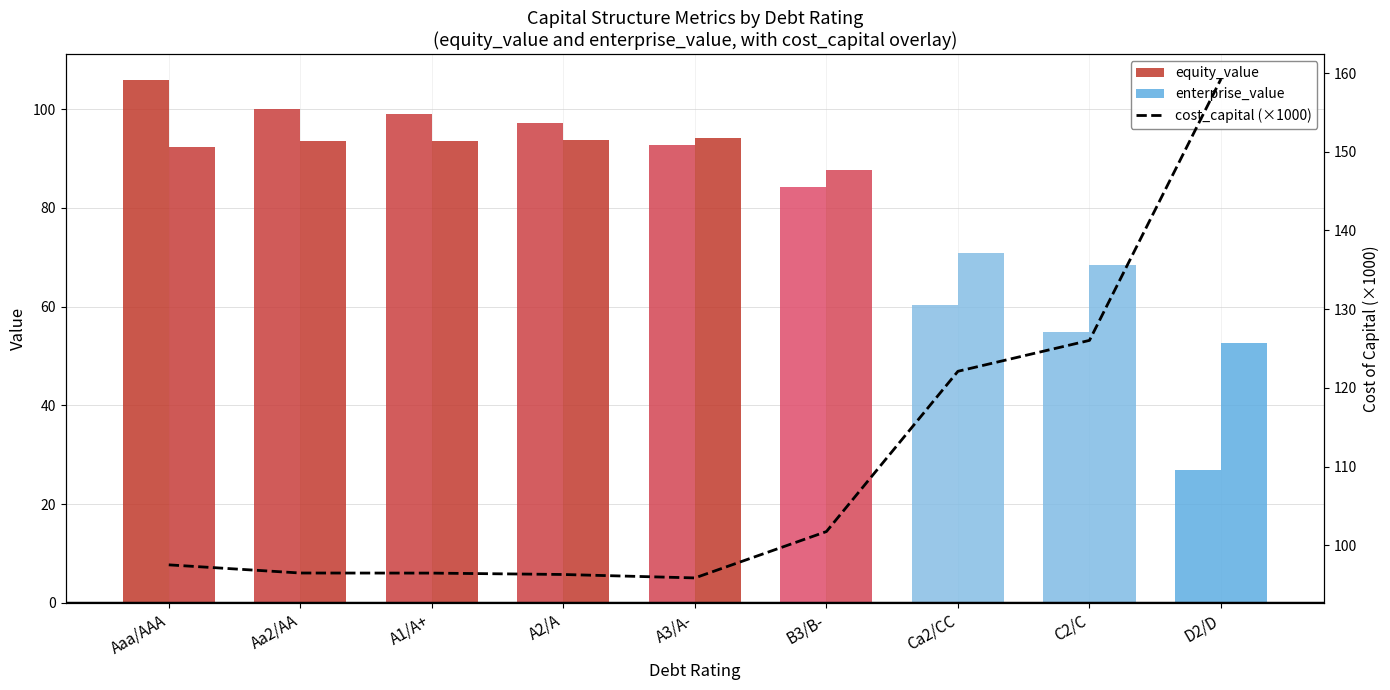

What is the difference between the maximum and minimum values in the enterprise_value series?

41.7